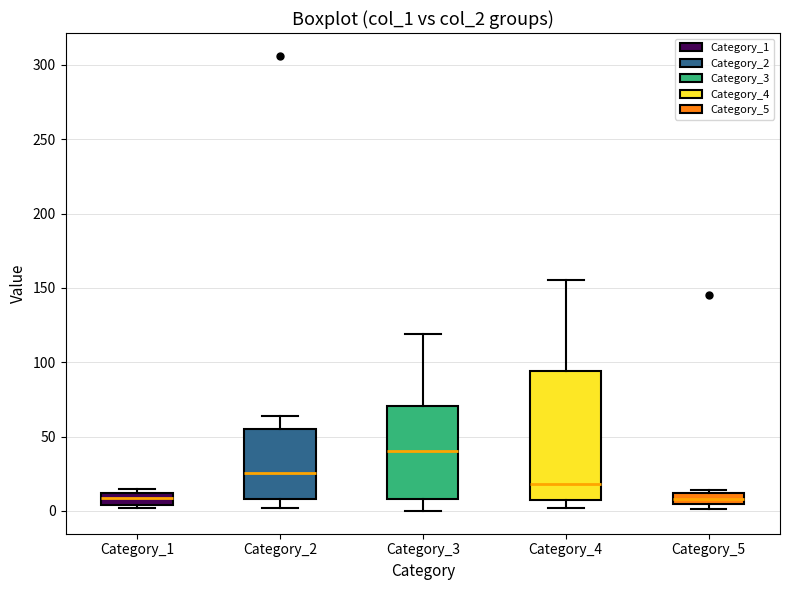

Comparing the boxes themselves (not the whiskers), which one is the tallest?

Category_4